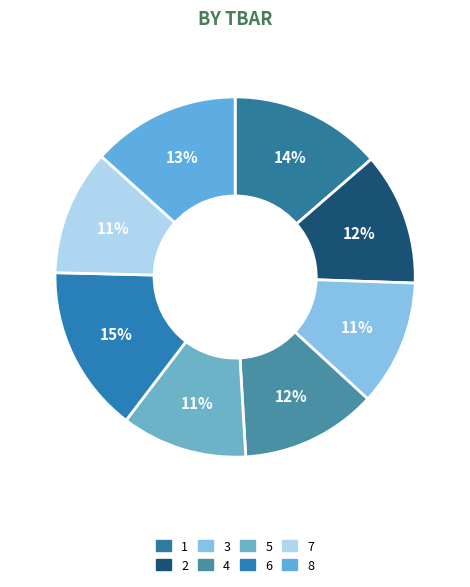

To the nearest percent, what is the average slice percentage?

12%